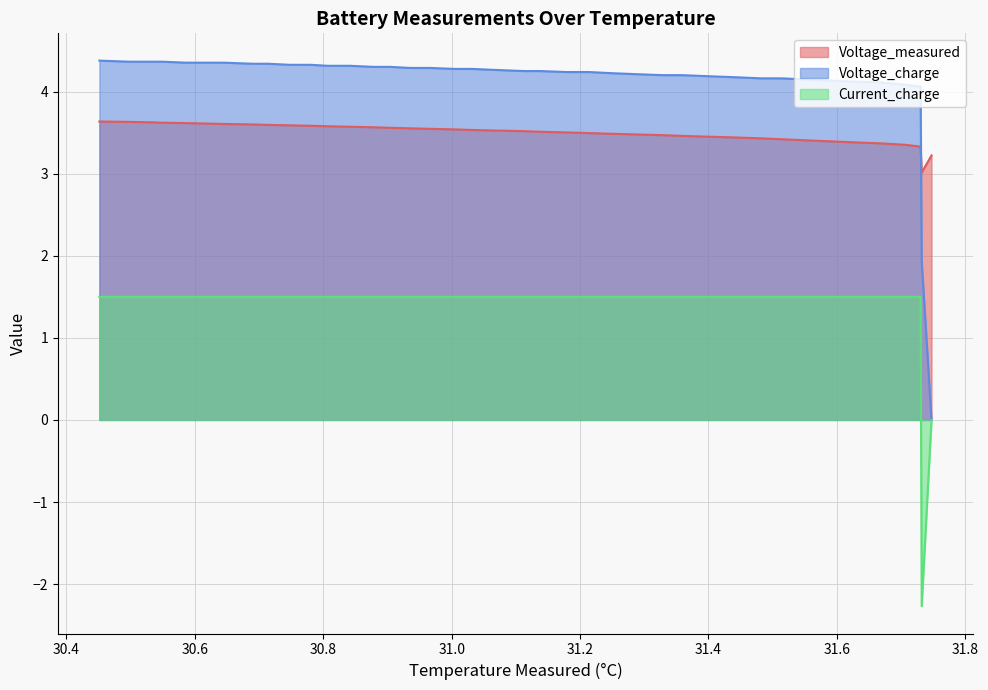

Which series has the largest total across all categories?

Voltage_charge